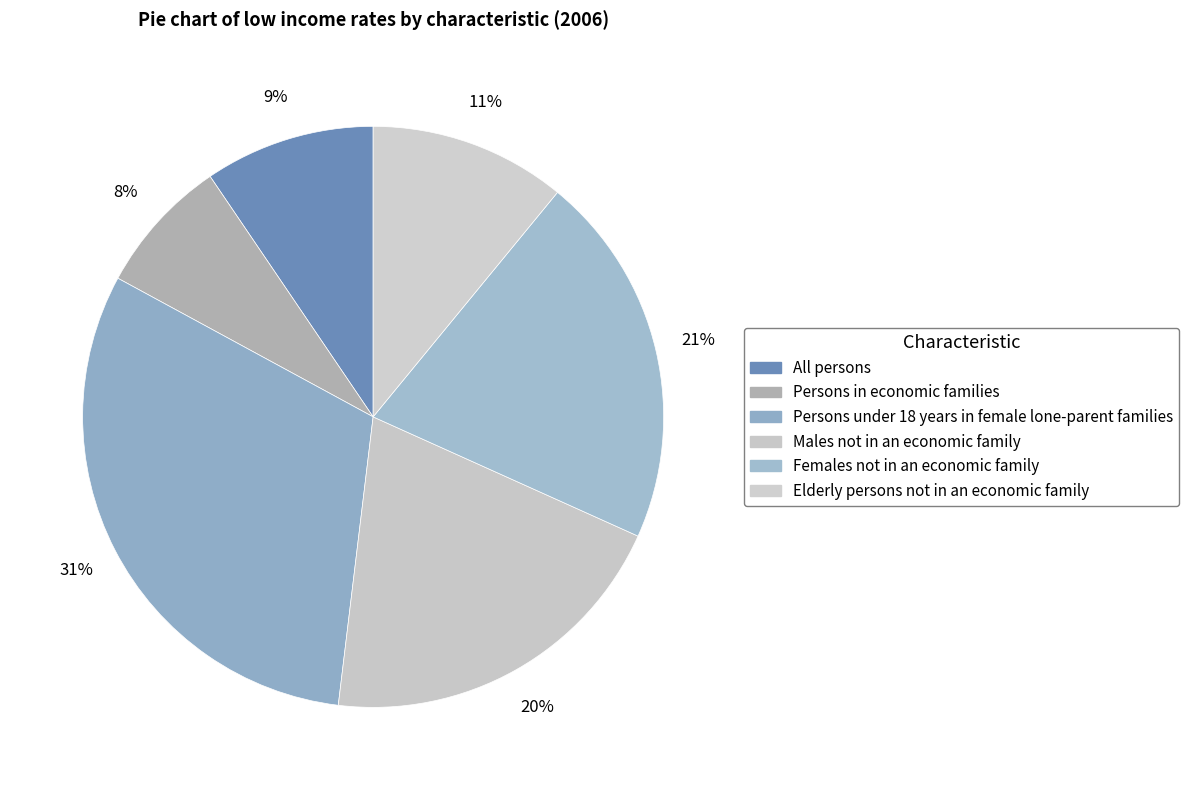

How many slices are in this pie chart?

6